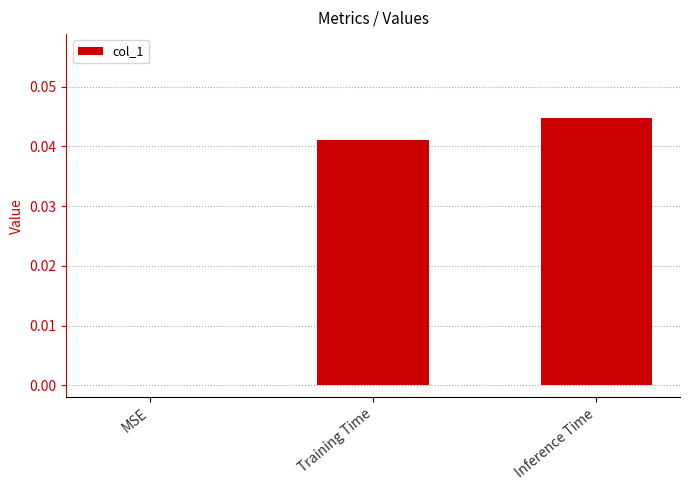

Which has a higher value, MSE or Inference Time?

Inference Time